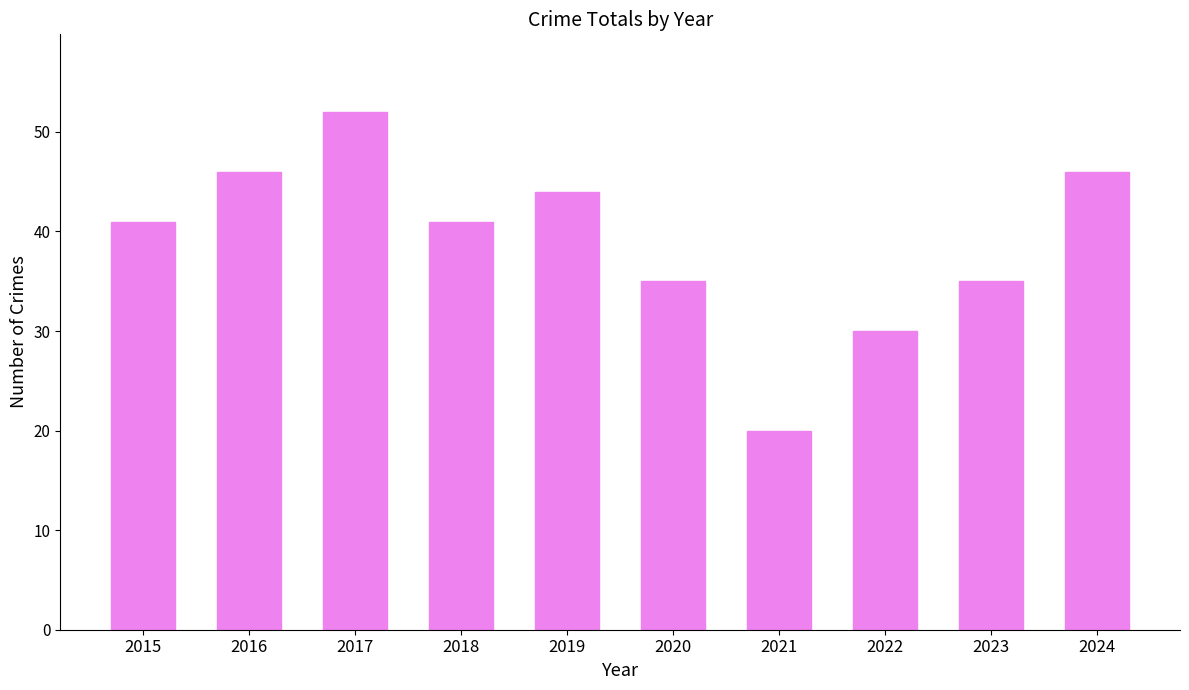

Reading left to right, transcribe all the data shown in this chart.

2015=41	2016=46	2017=52	2018=41	2019=44	2020=35	2021=20	2022=30	2023=35	2024=46